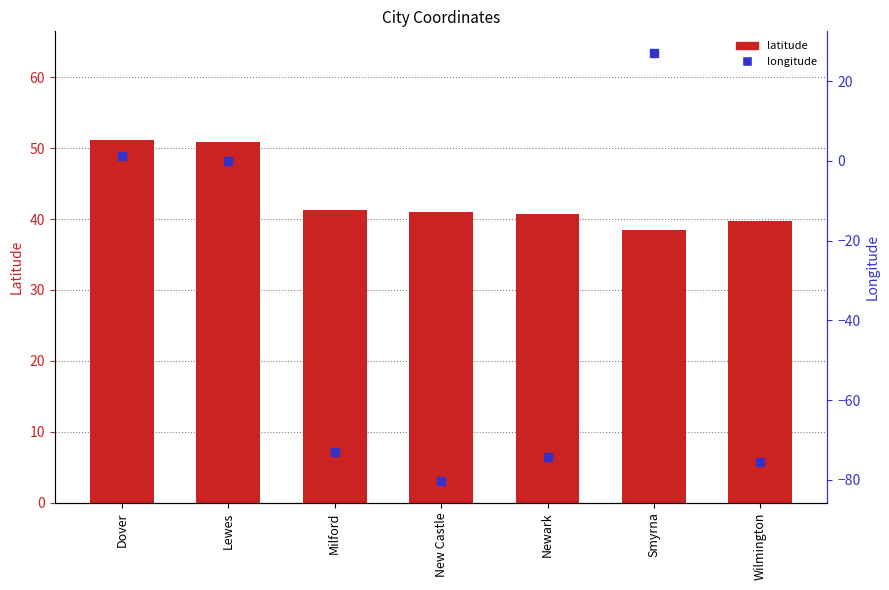

At how many categories does at least one series exceed 33?

7